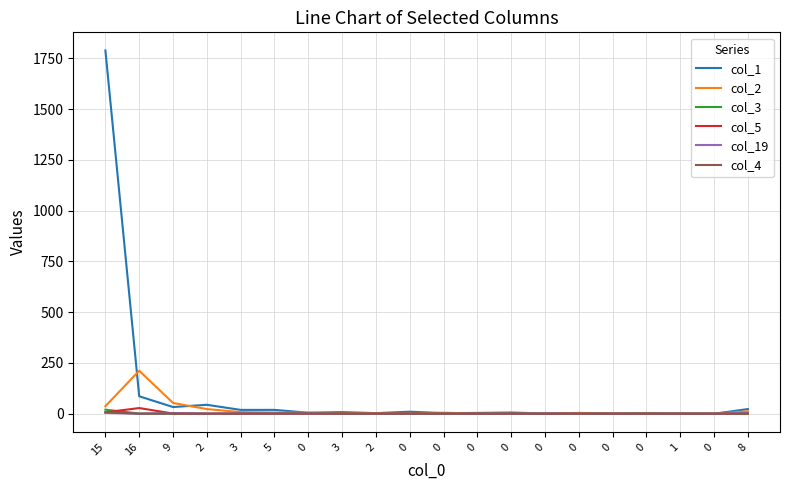

List the series in order of their peak value, highest first.

col_1, col_2, col_5, col_3, col_4, col_19